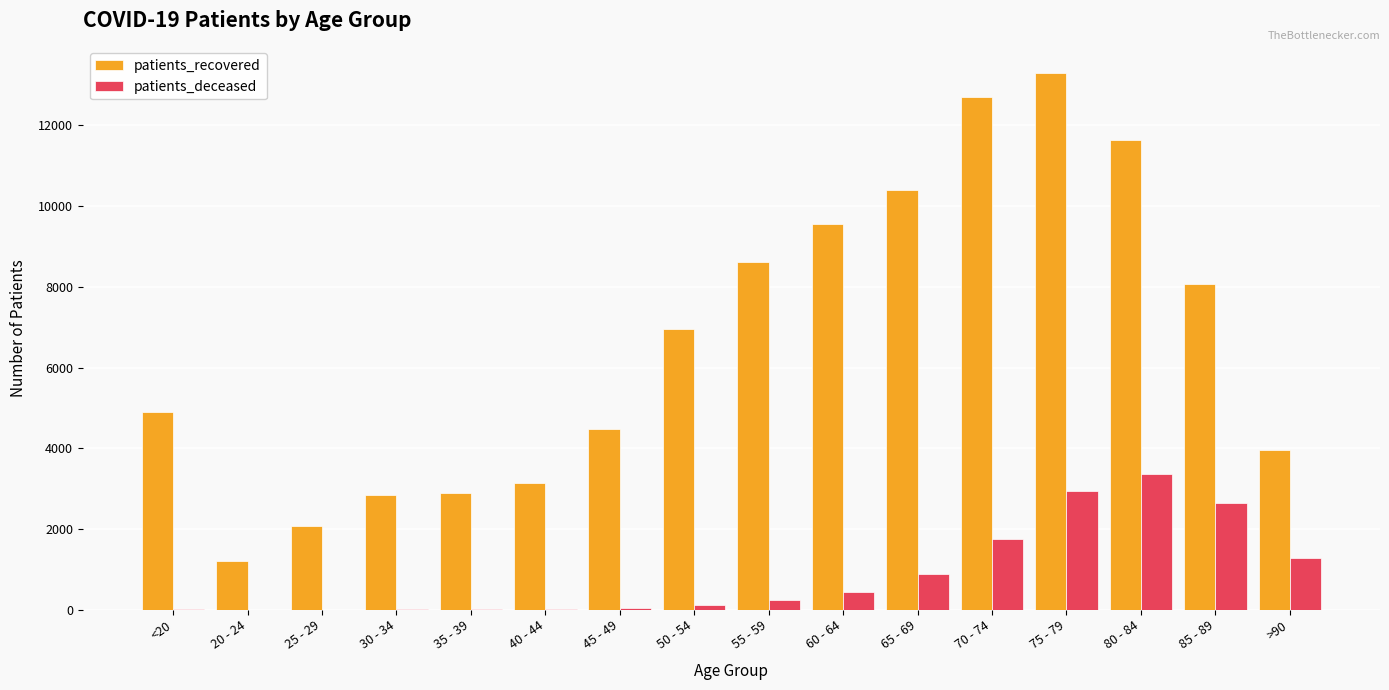

The patients_deceased series shows 2644 at 85 - 89. True or false?

True